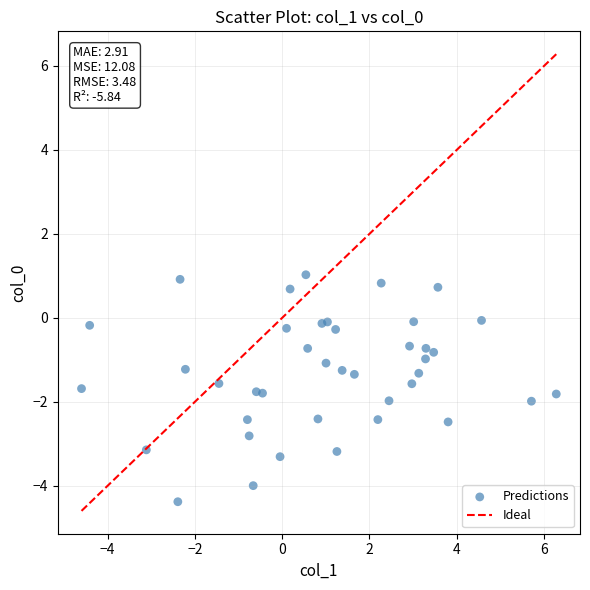

What is the range of X values (max minus min)?

10.9